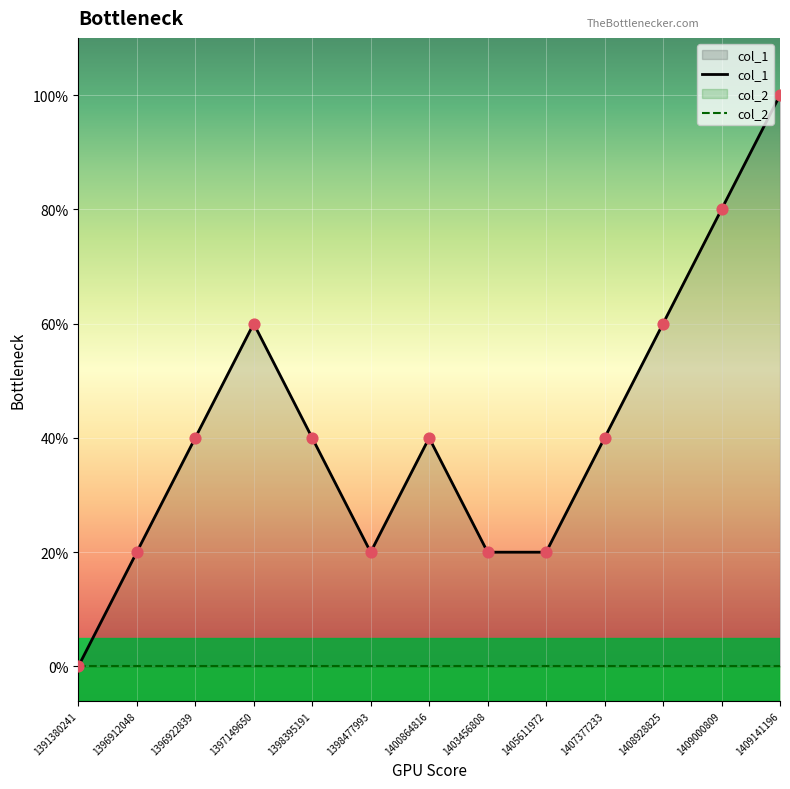

Is the value of col_2 at 1409000809 greater than the value of col_1 at 1405611972?

No